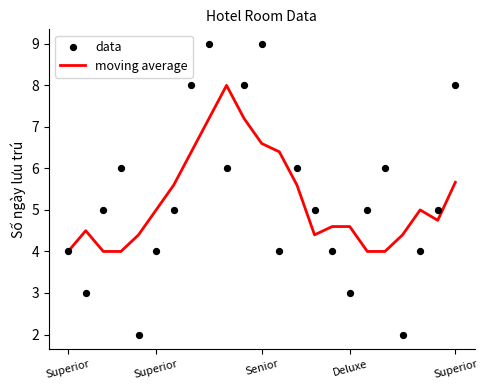

Which series reaches the maximum Y coordinate?

data